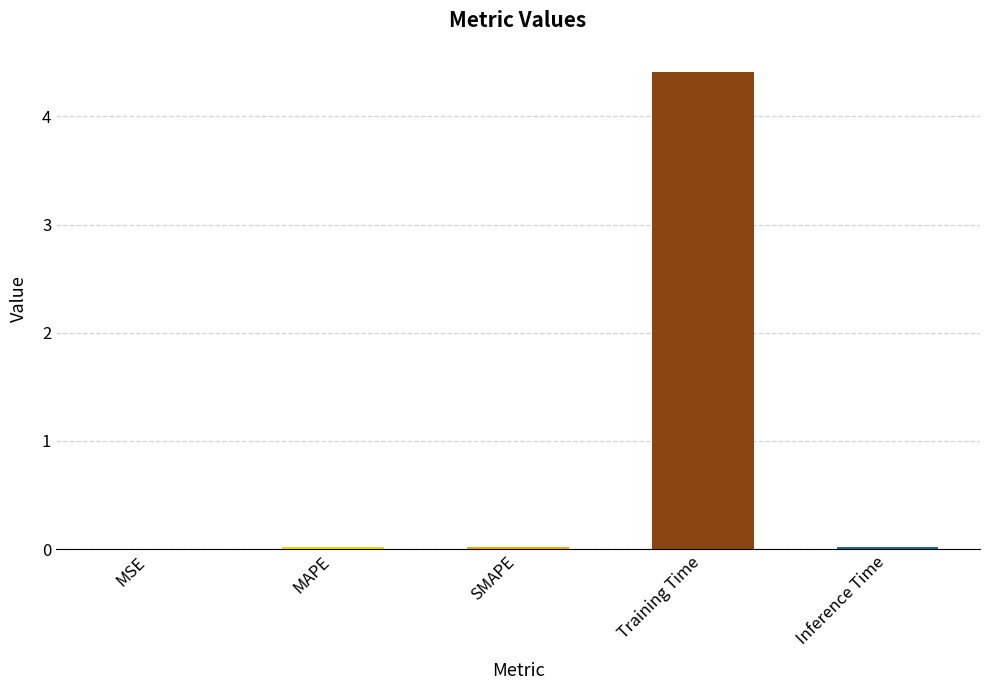

Which category has the highest value across all series?

Training Time